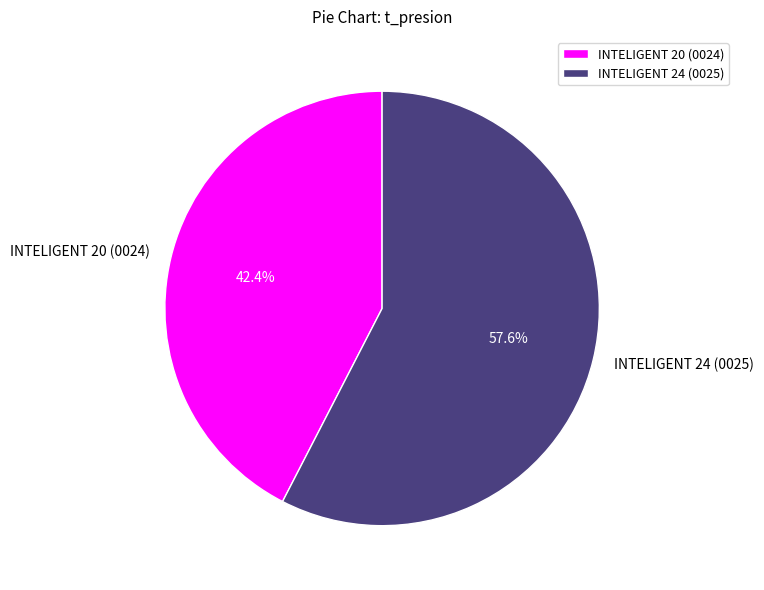

What is the total percentage of INTELIGENT 20 (0024) and INTELIGENT 24 (0025)?

100.0%